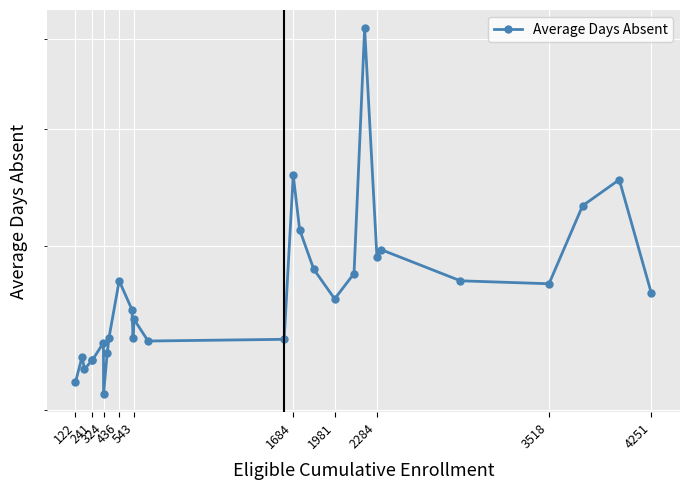

How many data points does each series have?

28